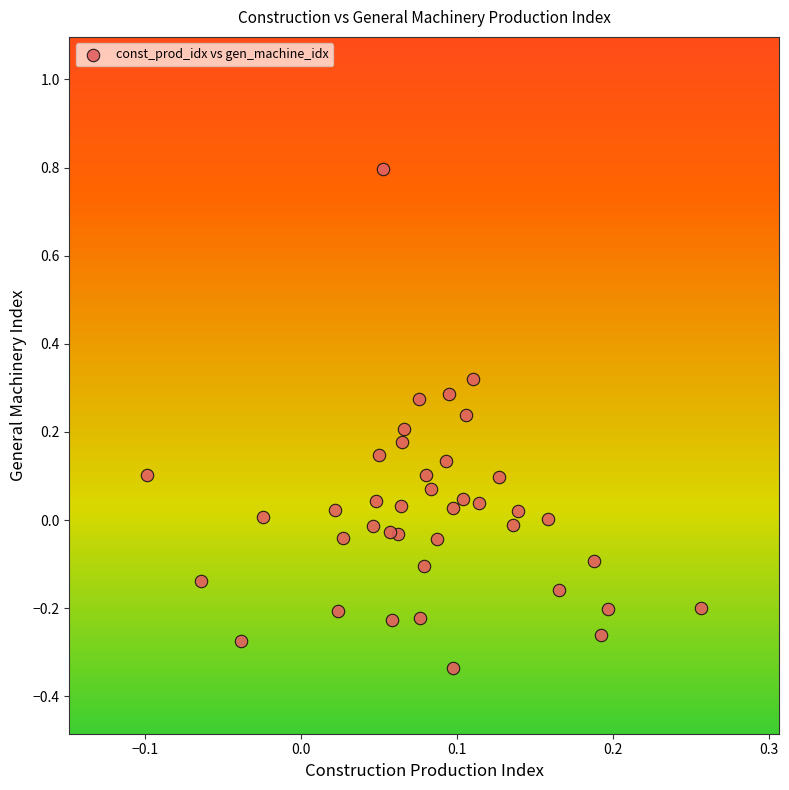

What is the range of Y values (max minus min)?

1.1